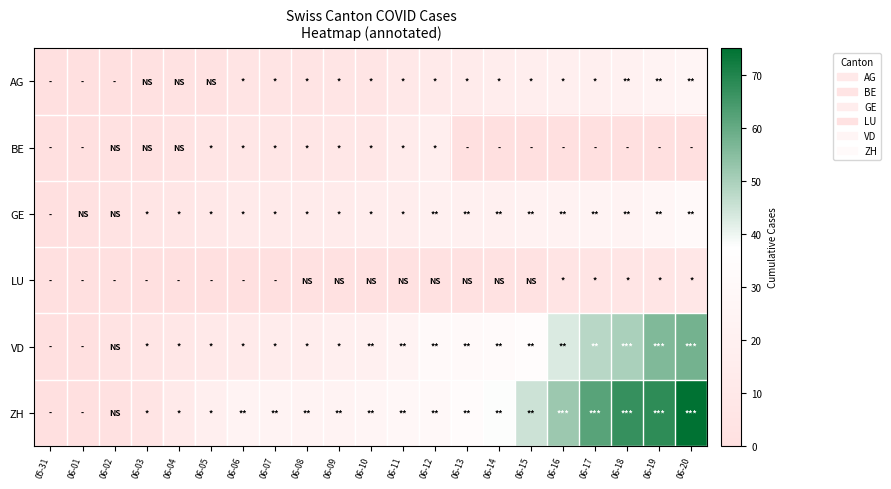

At 06-09, list the series in order from smallest to largest.

LU, AG, BE, GE, VD, ZH